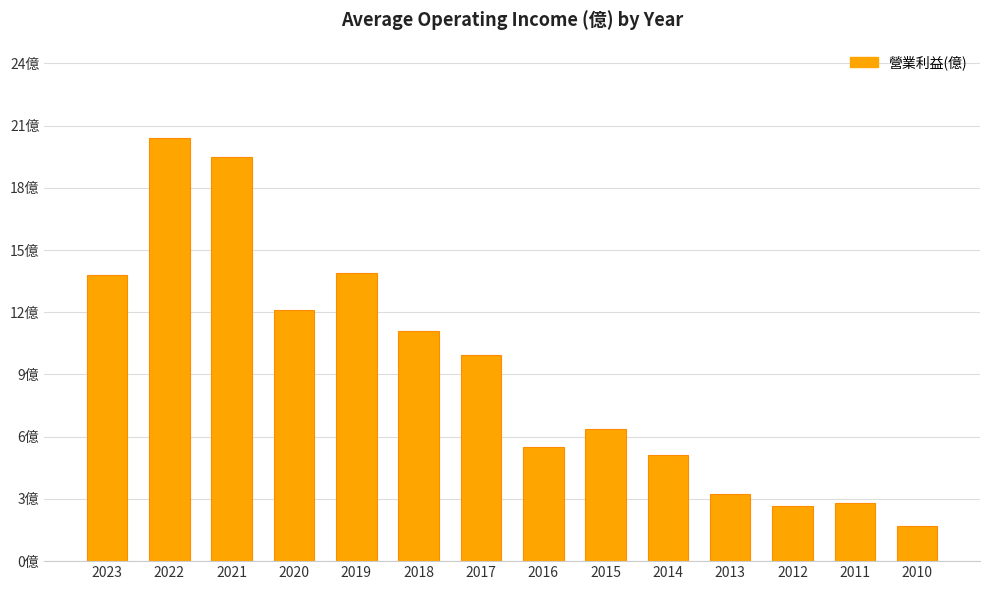

True or false: the data shows 2.6 at 2014.

False